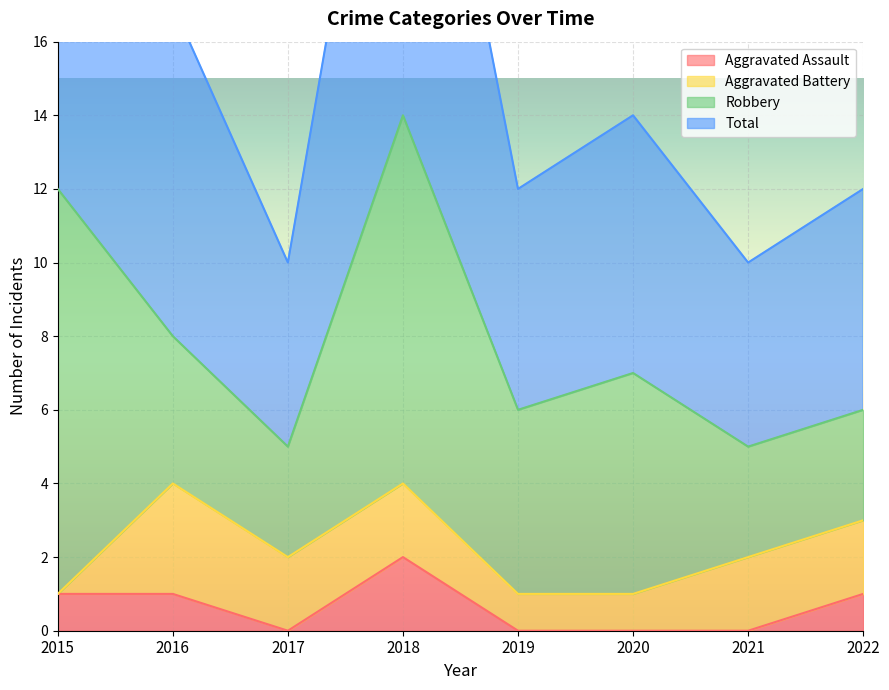

Is the value of Aggravated Assault at 2022 greater than the value of Total at 2020?

No